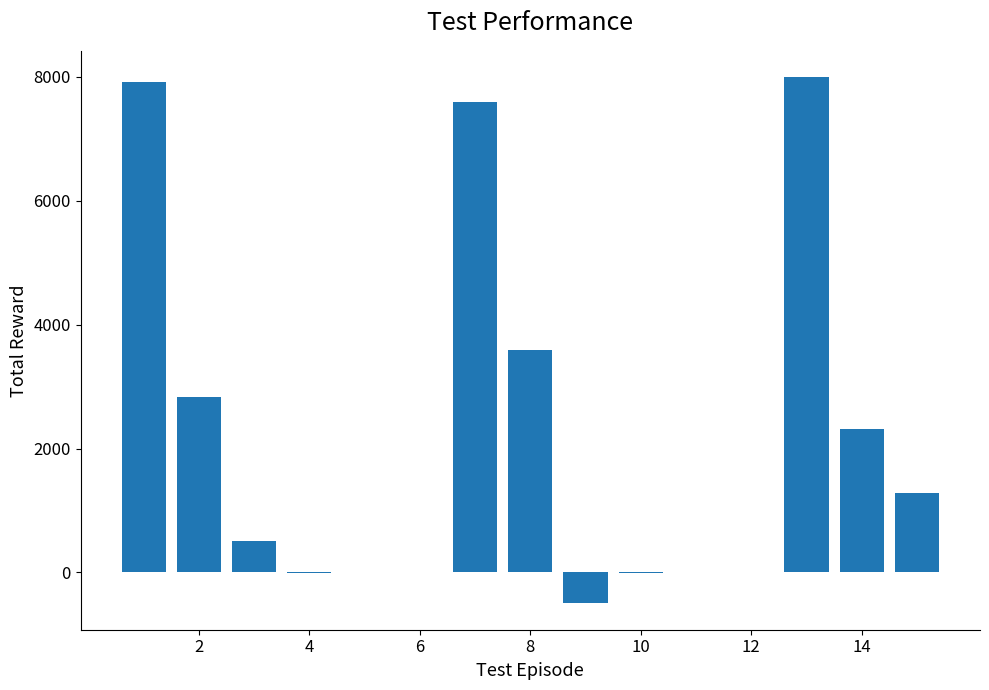

What is the sum of all values?

33530.7